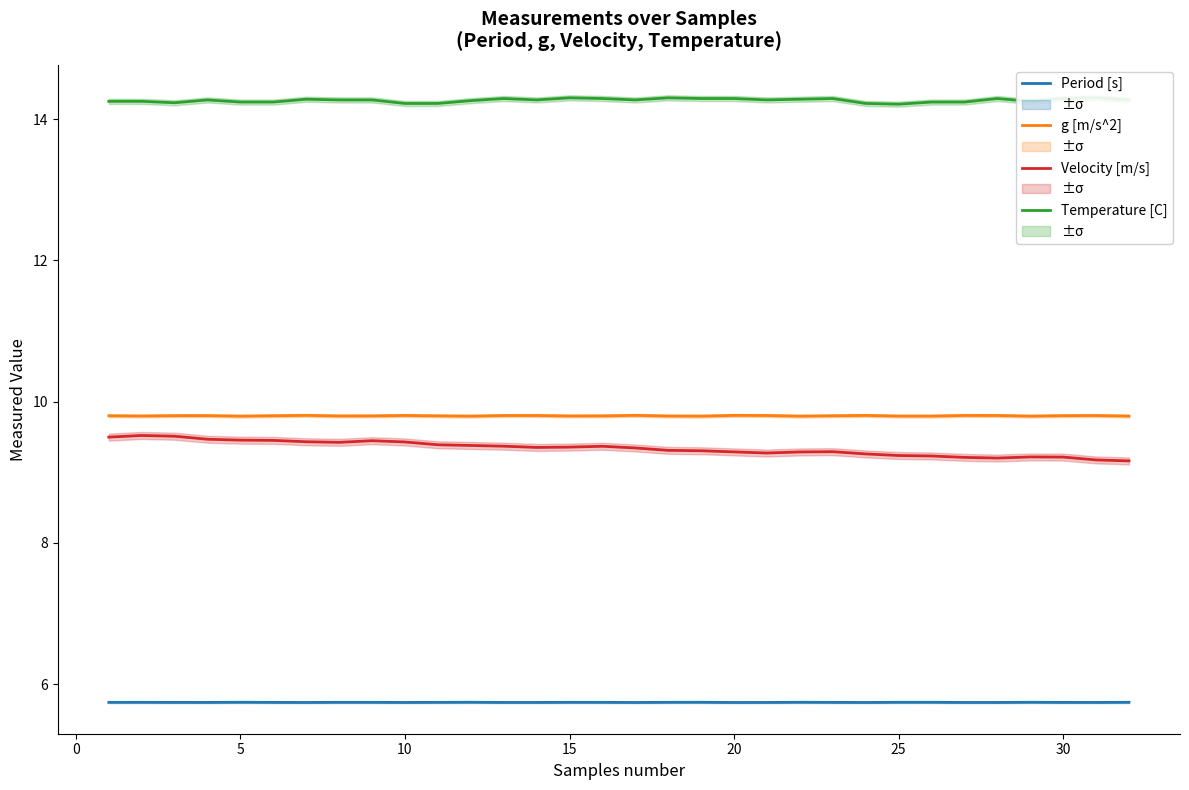

The value of Velocity [m/s] at 25 is 4.1. True or false?

False